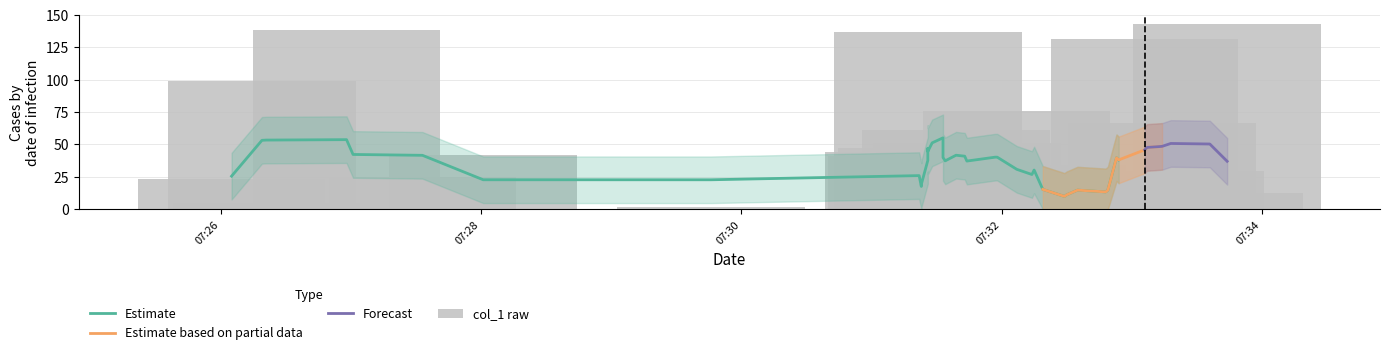

Rank the categories by value from highest to lowest.

38, 24, 36, 30, 13, 18, 34, 9, 11, 5, 0, 37, 2, 19, 17, 7, 35, 6, 15, 8, 28, 22, 32, 10, 29, 39, 27, 16, 4, 21, 33, 25, 14, 20, 31, 12, 23, 26, 1, 3